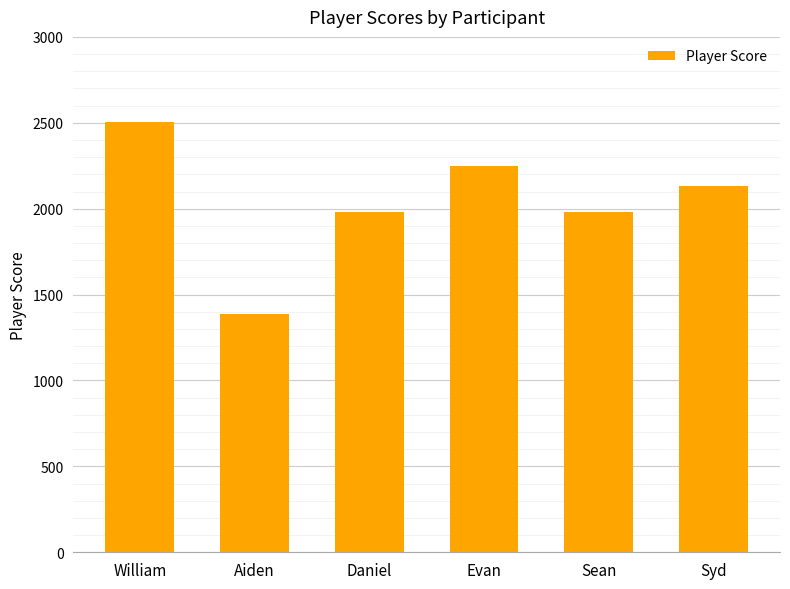

What is the greatest value displayed?

2504.7